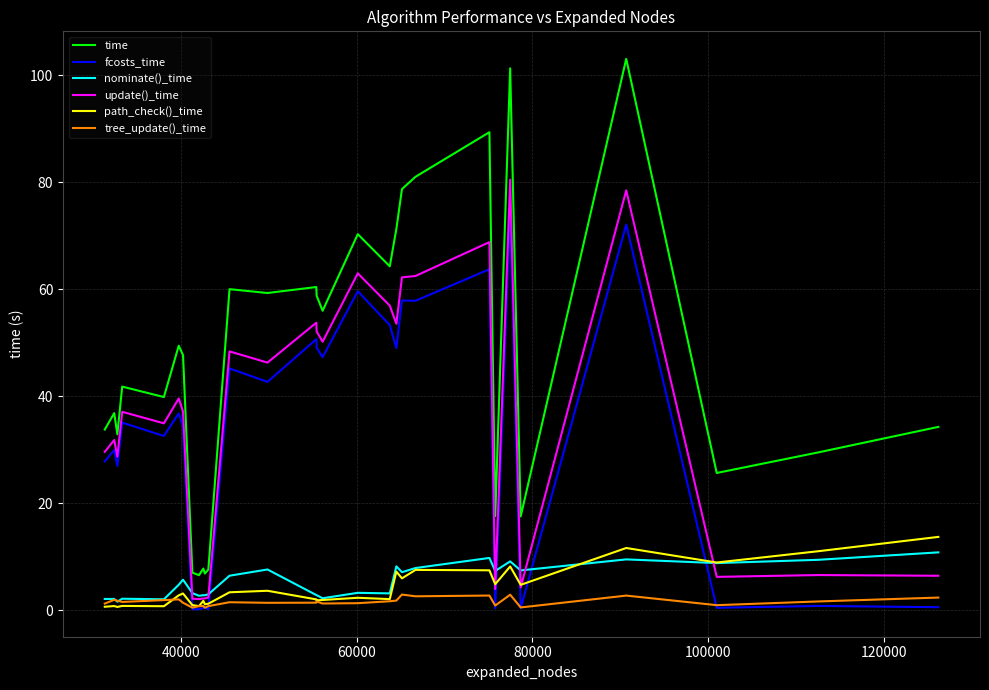

Which series has the largest range (max minus min)?

time